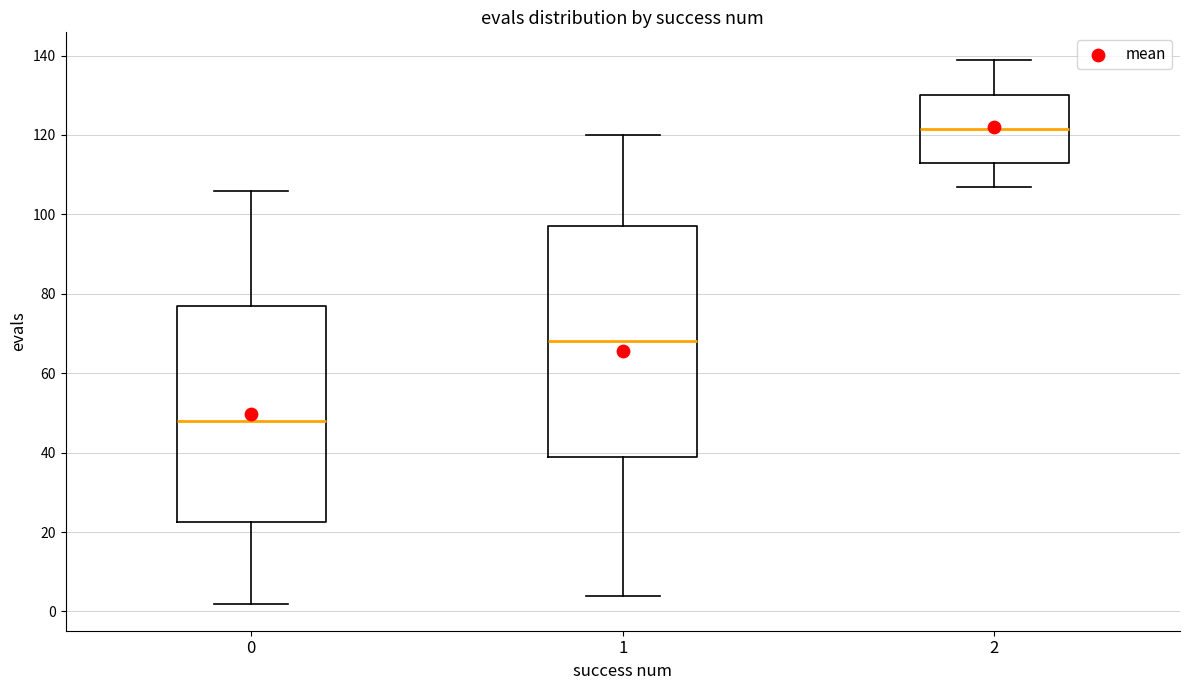

Reading left to right, transcribe this box plot: for each box, give where its median line is, the range the box spans, and where its two whiskers end, as read against the y-axis. The values are not printed on the chart, so give them approximately, as read against the axis.

0: median 48, box 22 to 78, whiskers 2 to 106
1: median 68, box 40 to 98, whiskers 4 to 120
2: median 122, box 114 to 130, whiskers 108 to 140